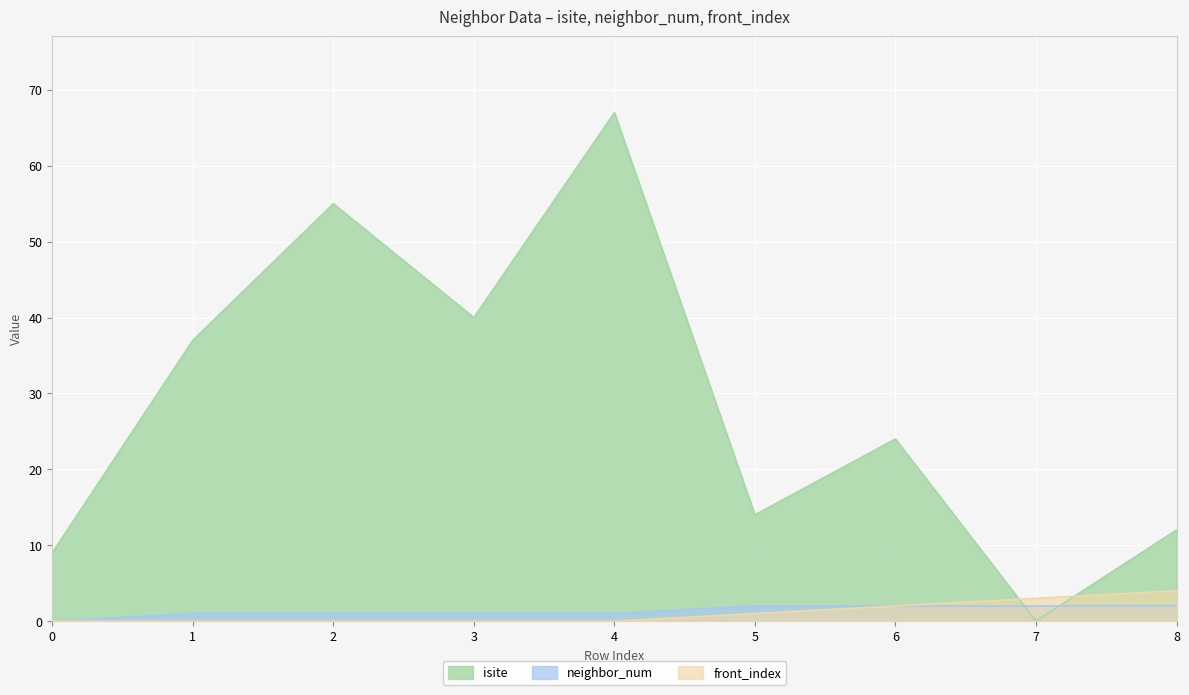

Is it true that front_index equals 1 at 7?

False